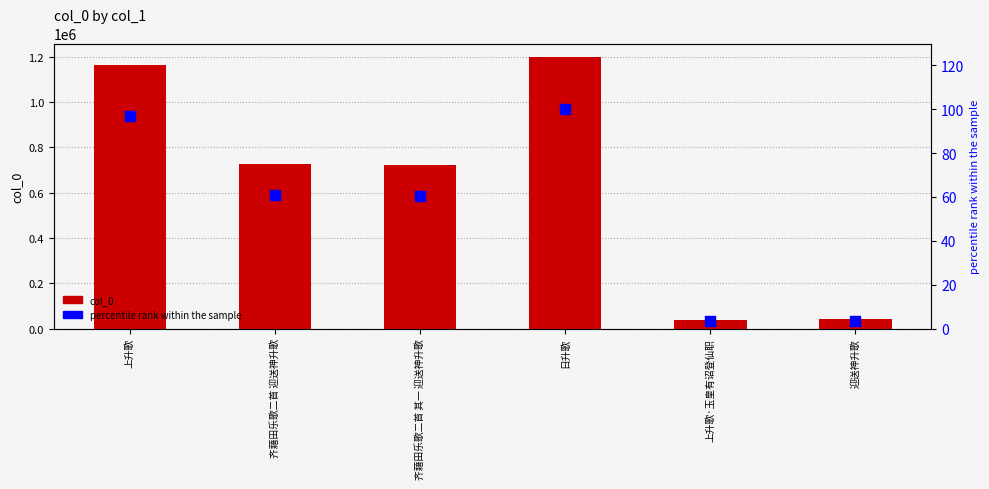

Which series reaches the minimum Y coordinate?

percentile rank within the sample